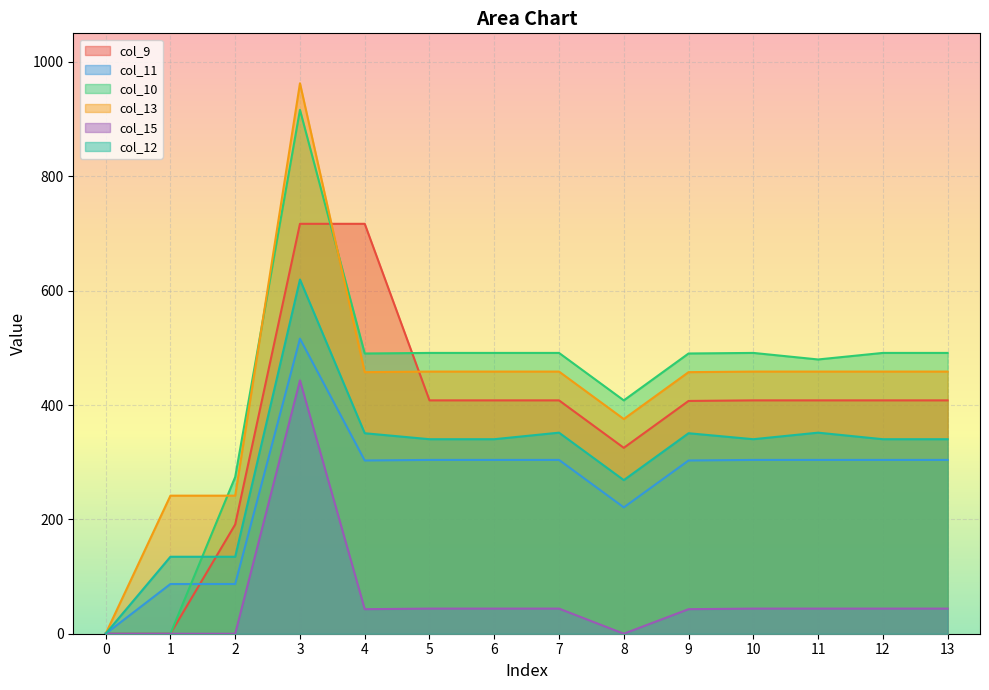

Which has a higher value, 9 or 2?

9